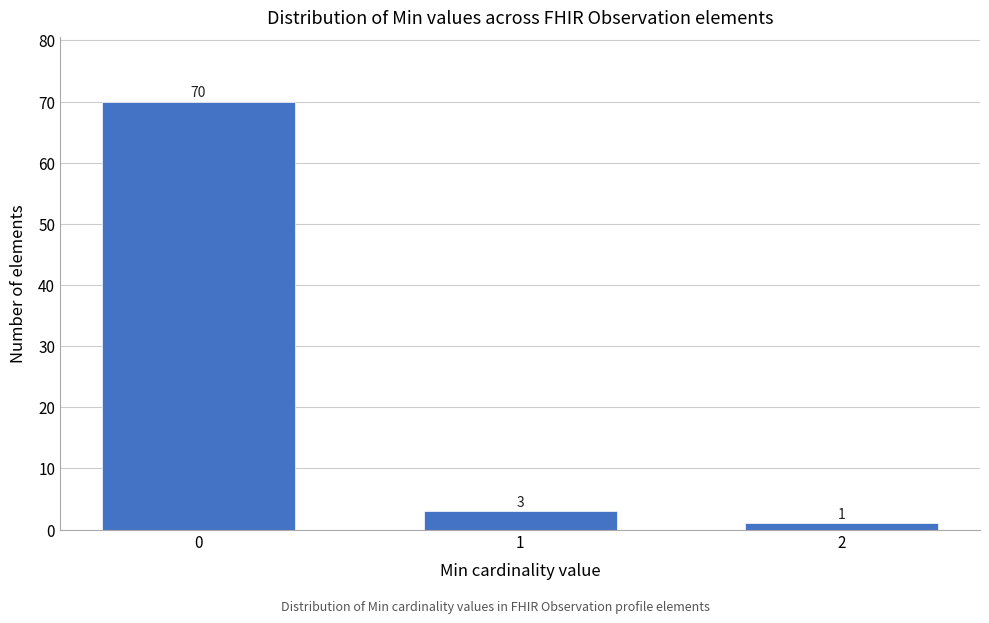

Reading left to right, list all the values displayed in this chart.

0=70	1=3	2=1